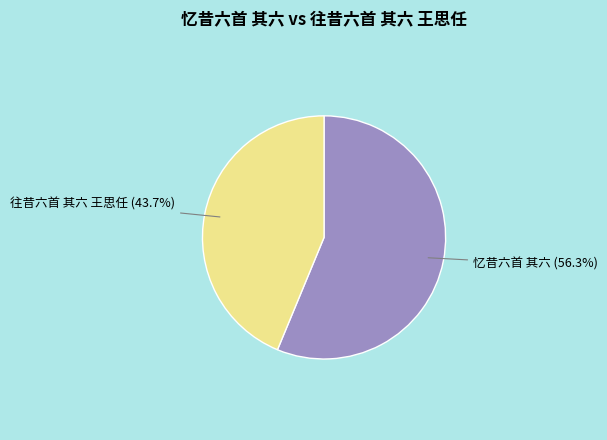

To the nearest percent, what is the difference between the largest and smallest slice percentages?

13%